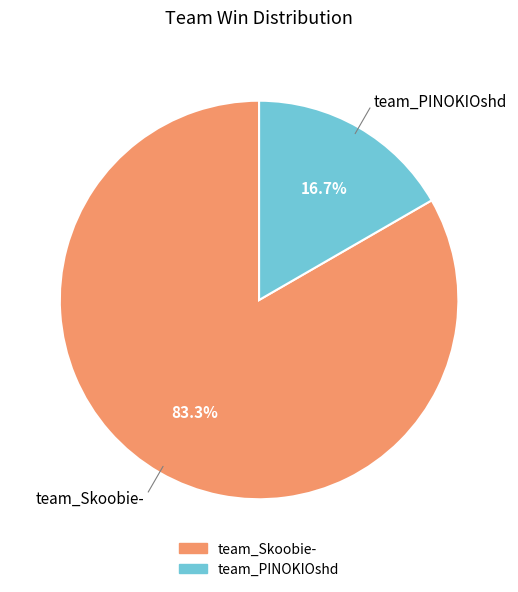

Is there any slice that represents more than half of the pie?

Yes